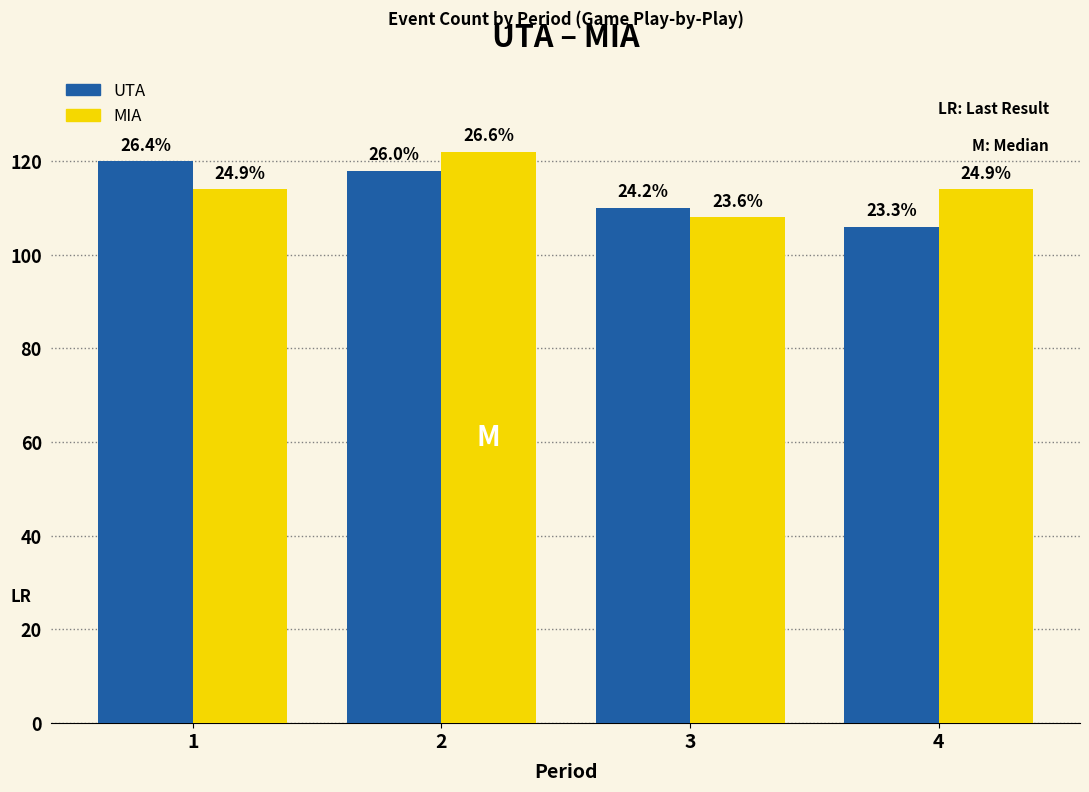

How many bars are there in each group?

2